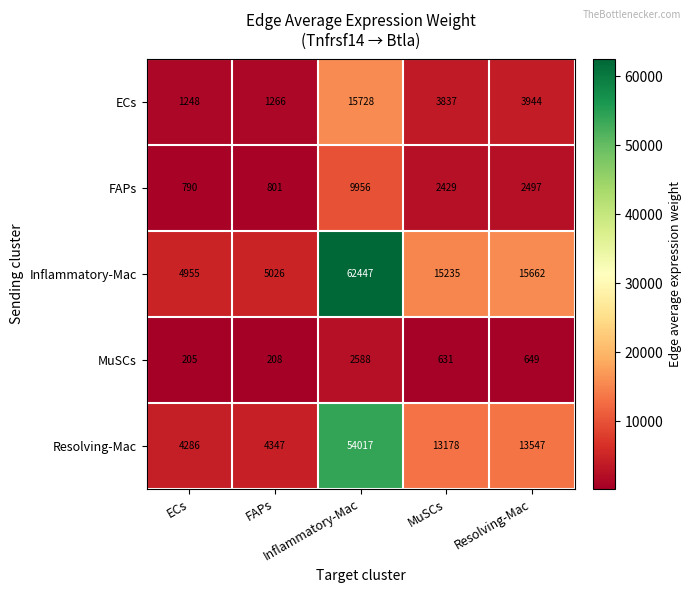

What is the minimum value shown in the chart?

205